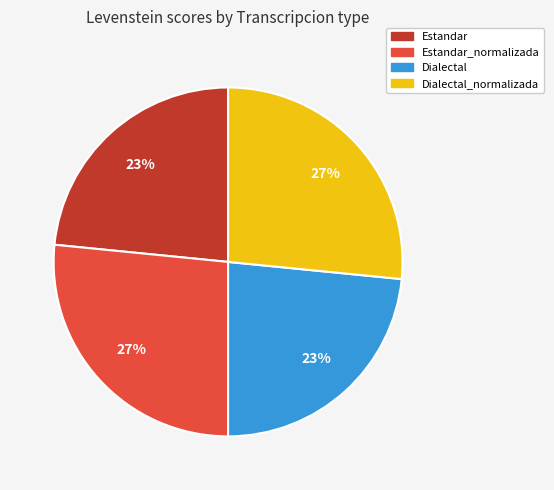

Does any single category account for the majority?

No